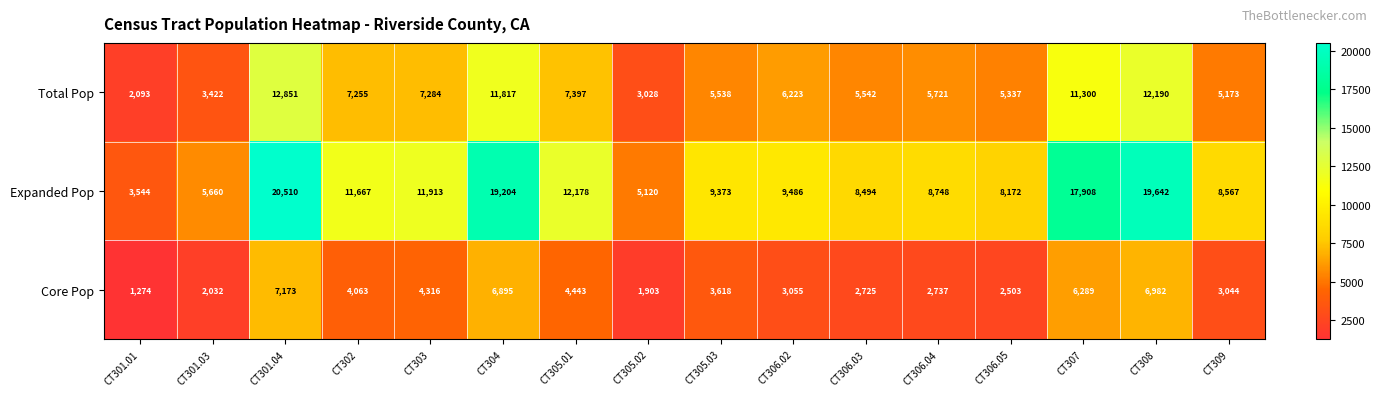

Is it true that Core Pop equals 3618 at CT305.03?

True